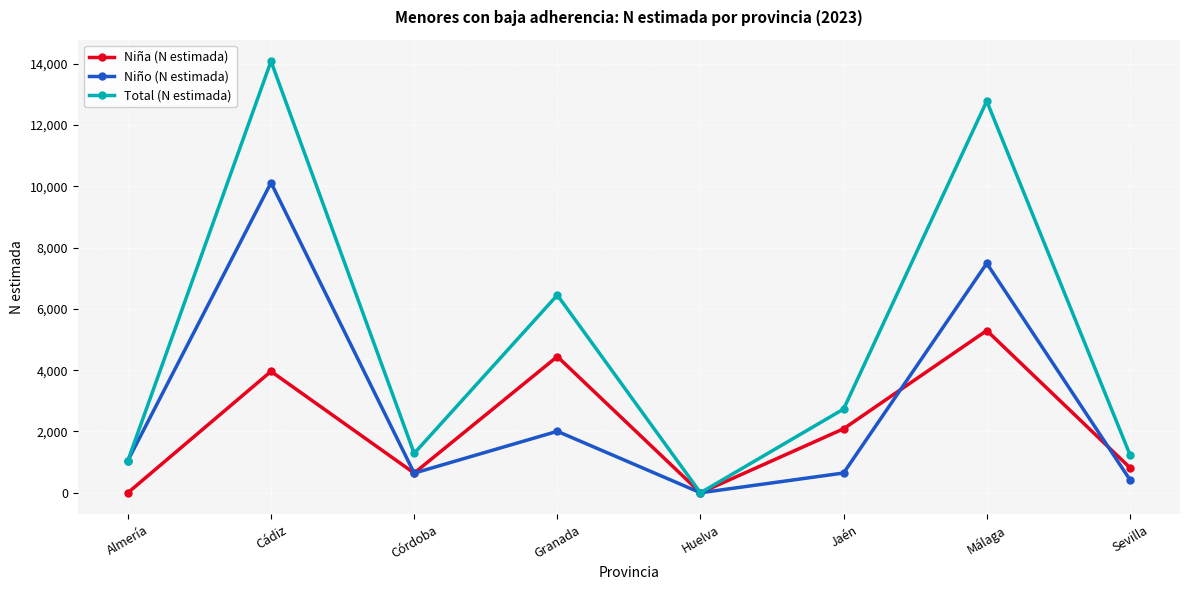

What is the value of the Niña (N estimada) point at the 7th from the left?

5293